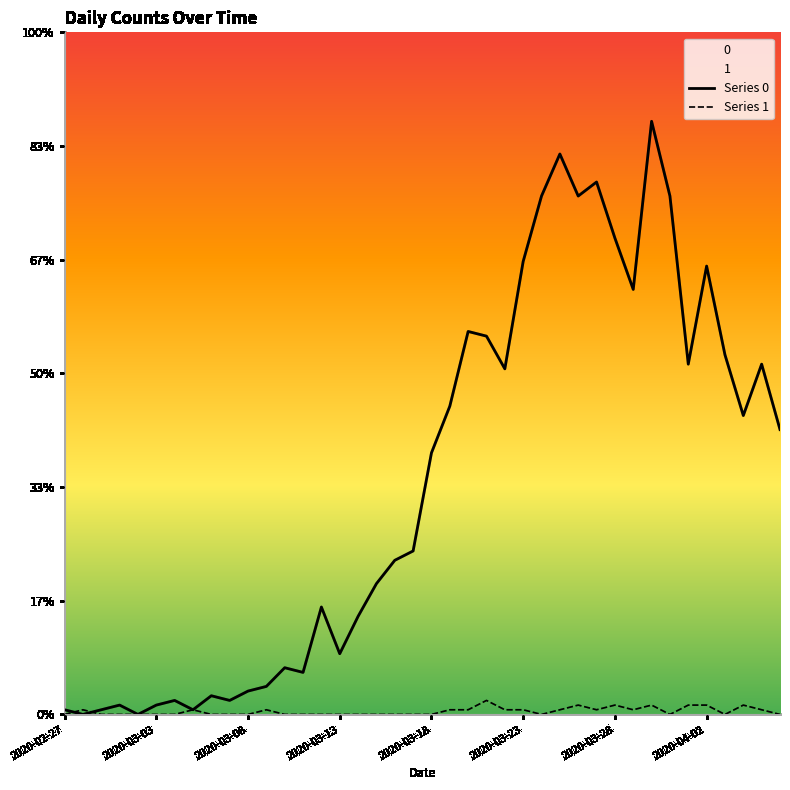

Is it true that Series 0 equals 42 at 39?

False